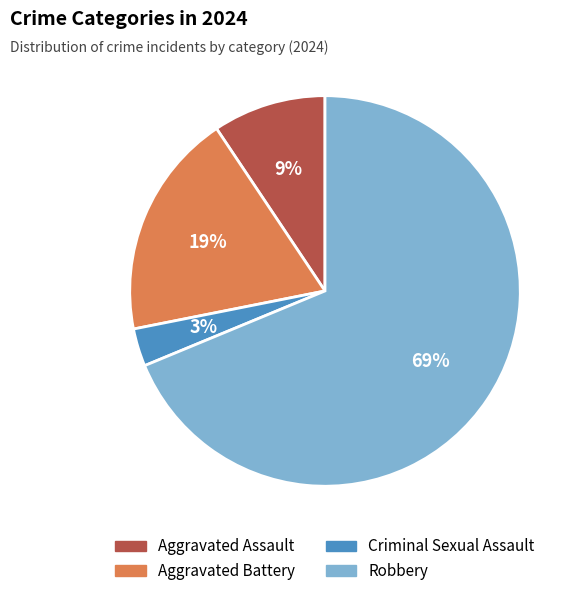

To the nearest percent, what is the difference between the Criminal Sexual Assault and Aggravated Battery slice percentages?

16%